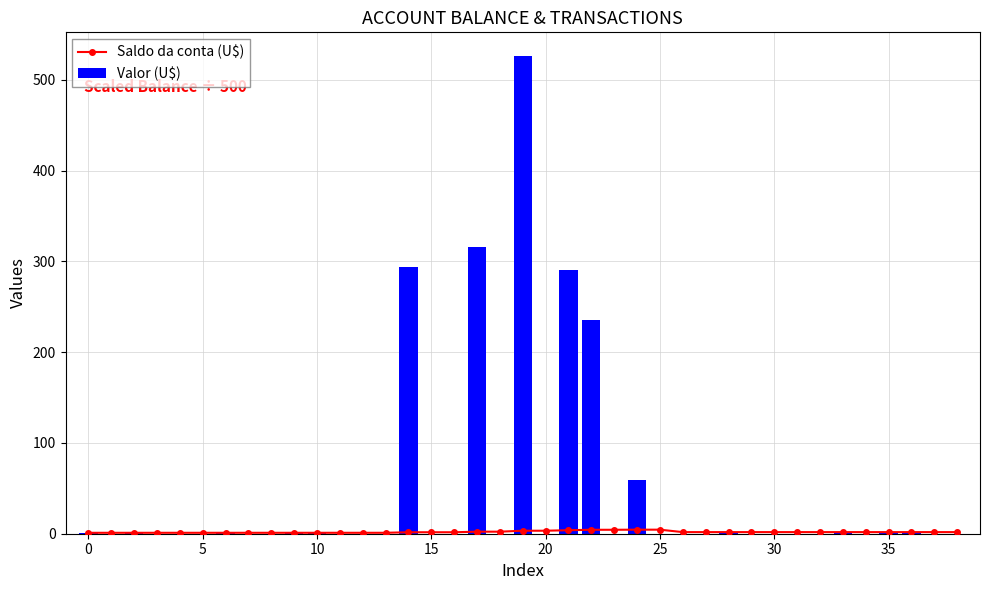

Which label corresponds to the largest value in the chart?

19